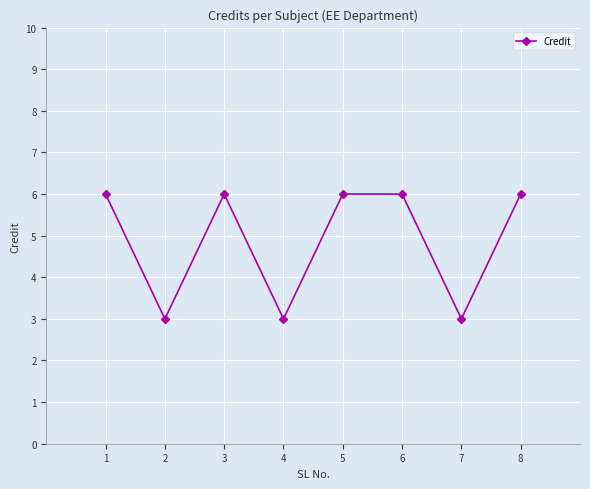

Read the value at 4.

3